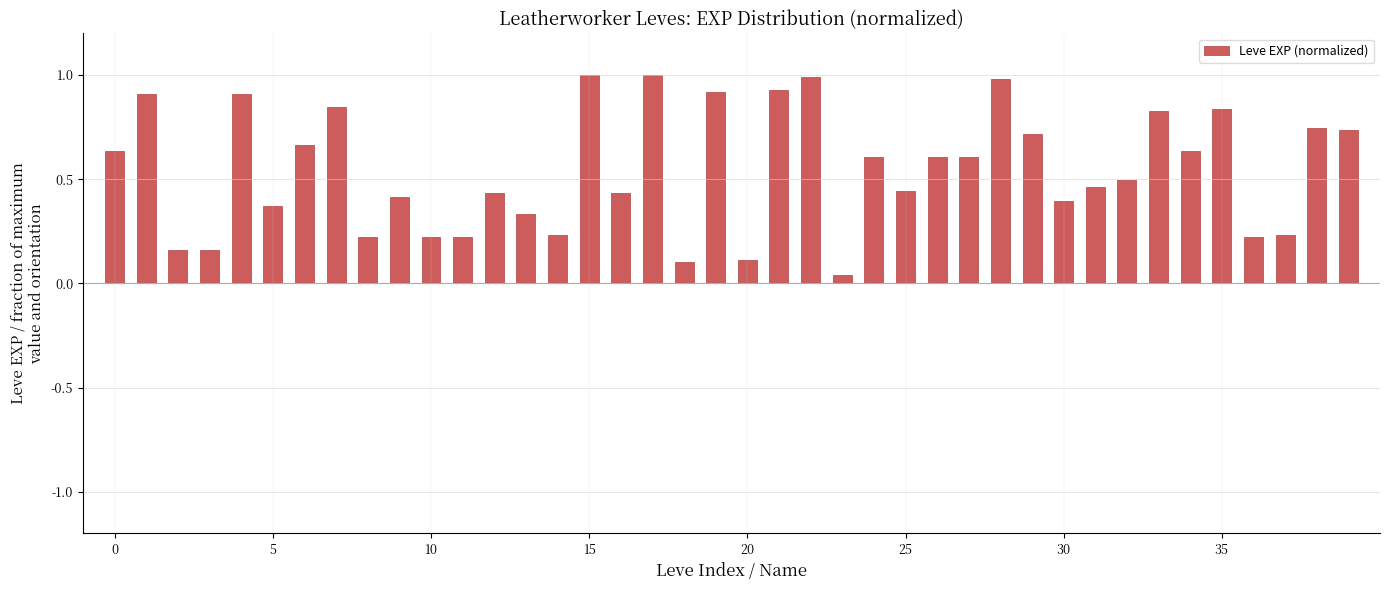

What is the greatest value displayed?

1.0